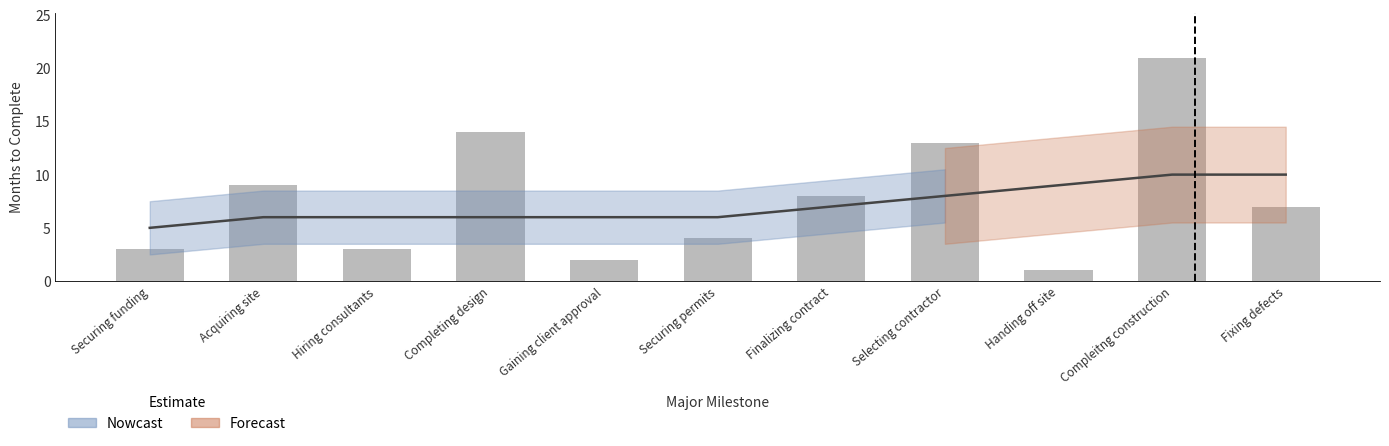

Reading left to right, list all the values displayed in this chart.

3	9	3	14	2	4	8	13	1	21	7